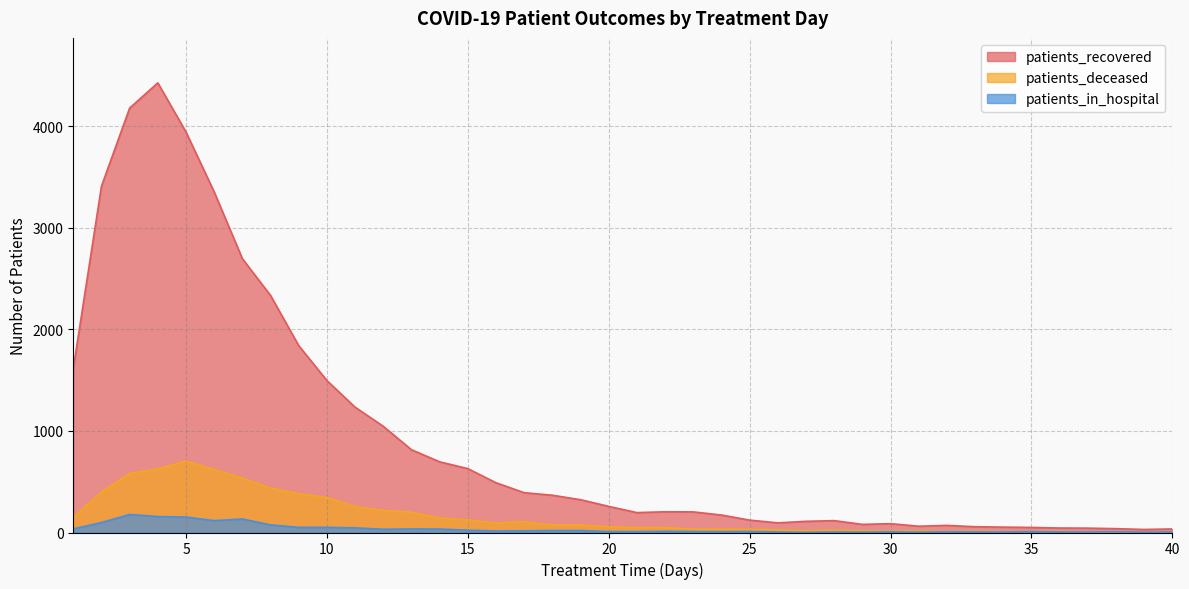

What is the spread (max minus min) of values at 29?

76